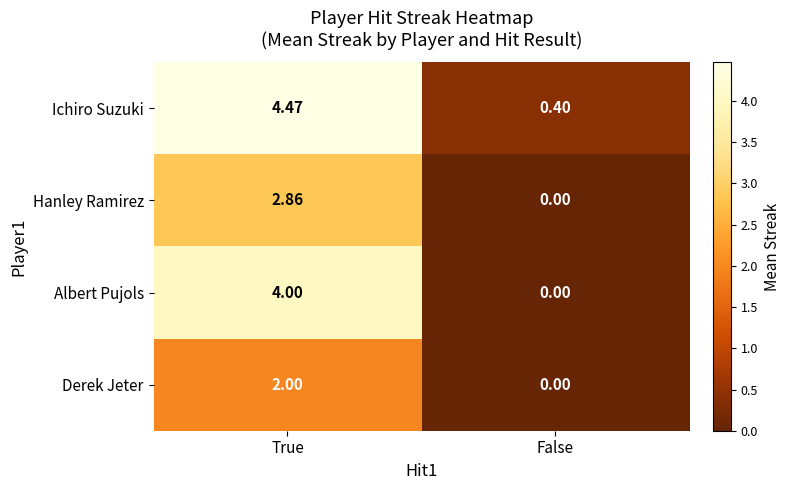

How many series are shown in this chart?

4